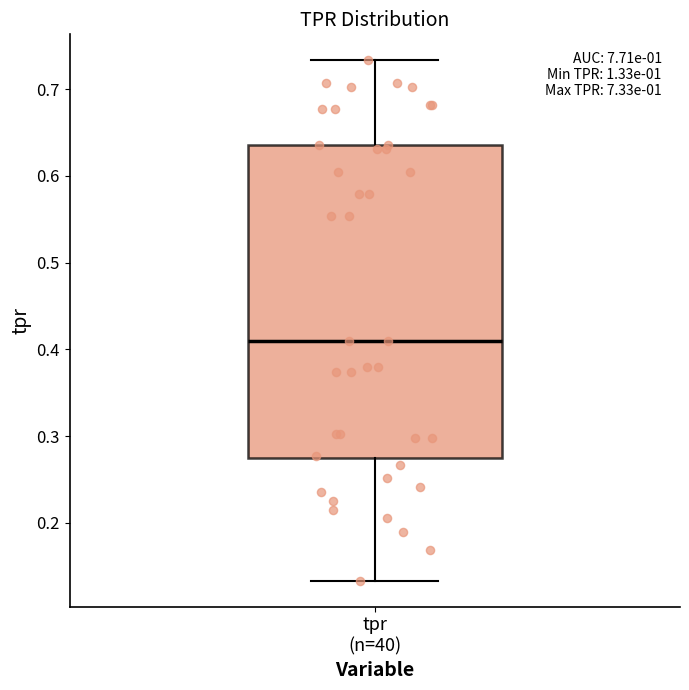

Transcribe this box plot: give where the median line is, the range the box spans, and where the two whiskers end, as read against the y-axis. The values are not printed on the chart, so give them approximately, as read against the axis.

median 0.41, box 0.27 to 0.64, whiskers 0.13 to 0.73